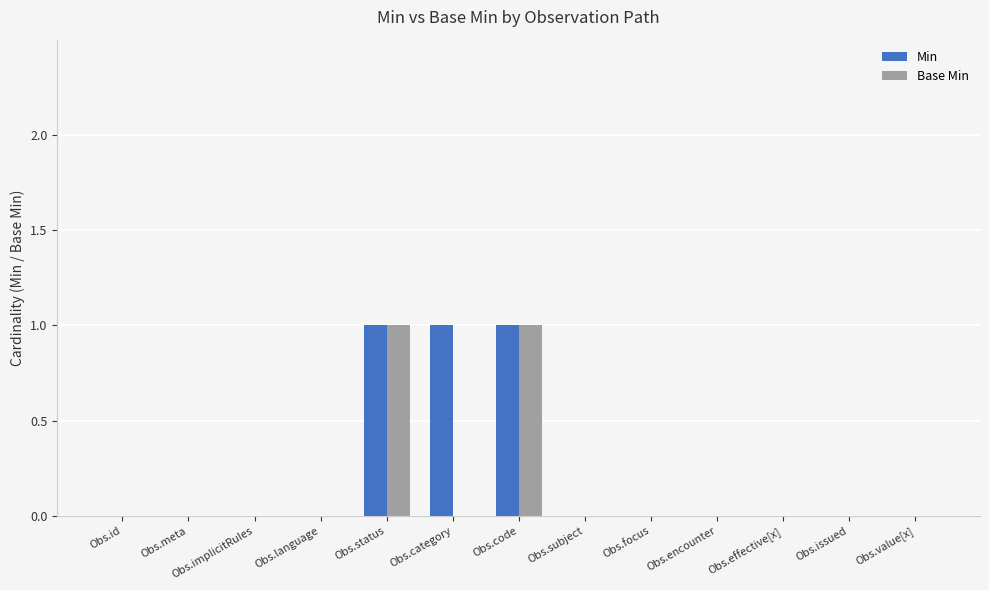

True or false: Min has a value of 0 at Obs.id.

True